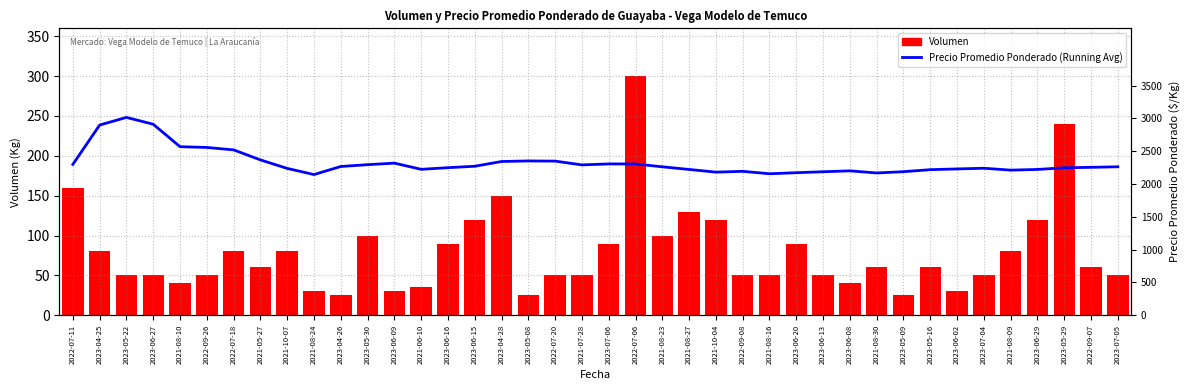

How many series are shown in this chart?

2